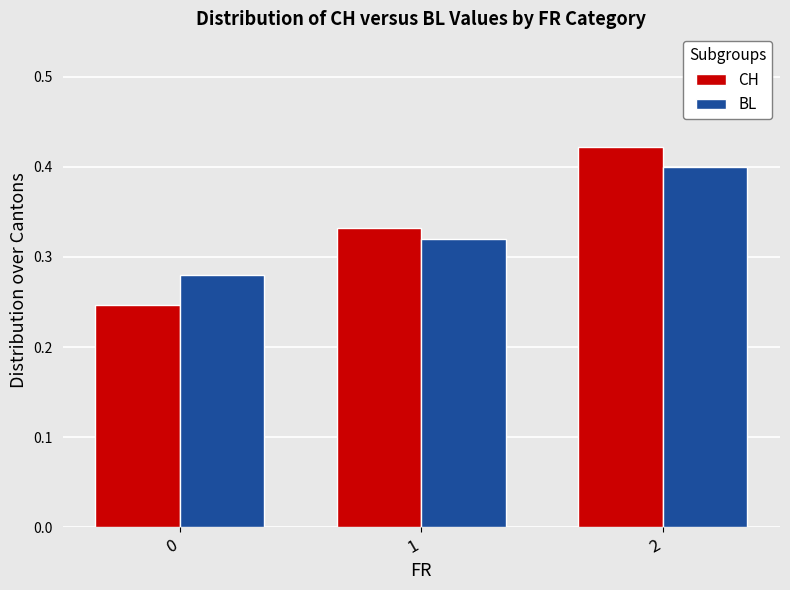

List the labels in order of CH value, smallest first.

0, 1, 2